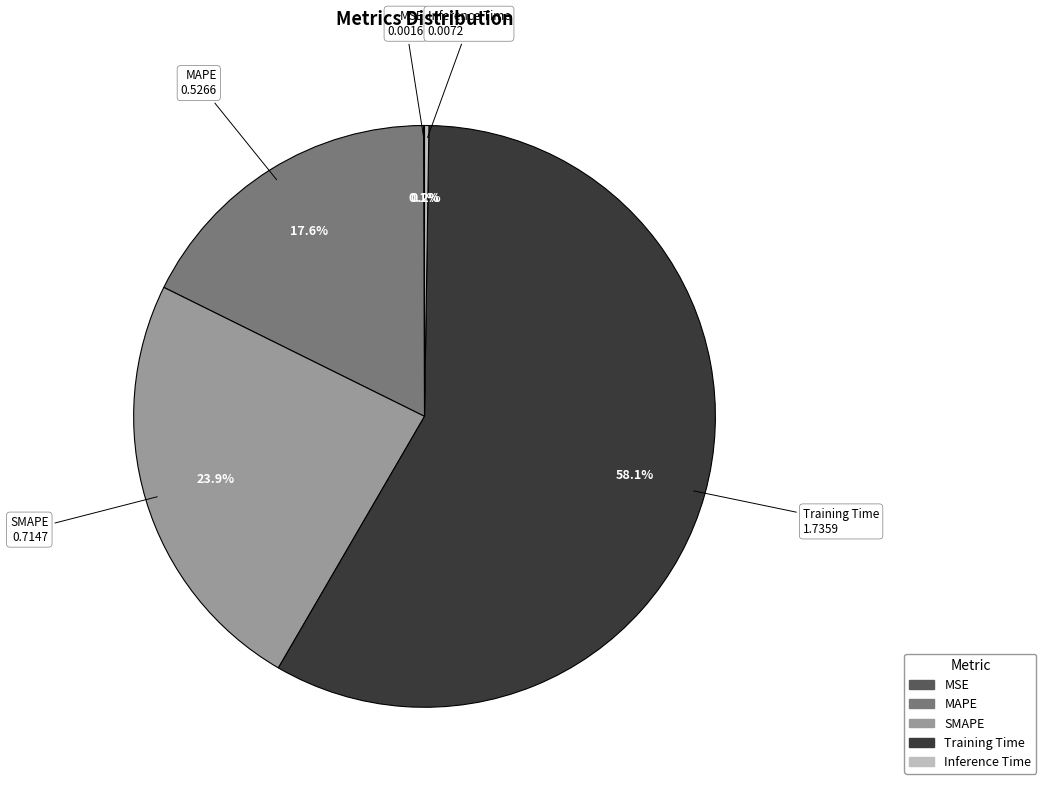

Is there any slice that represents more than half of the pie?

Yes